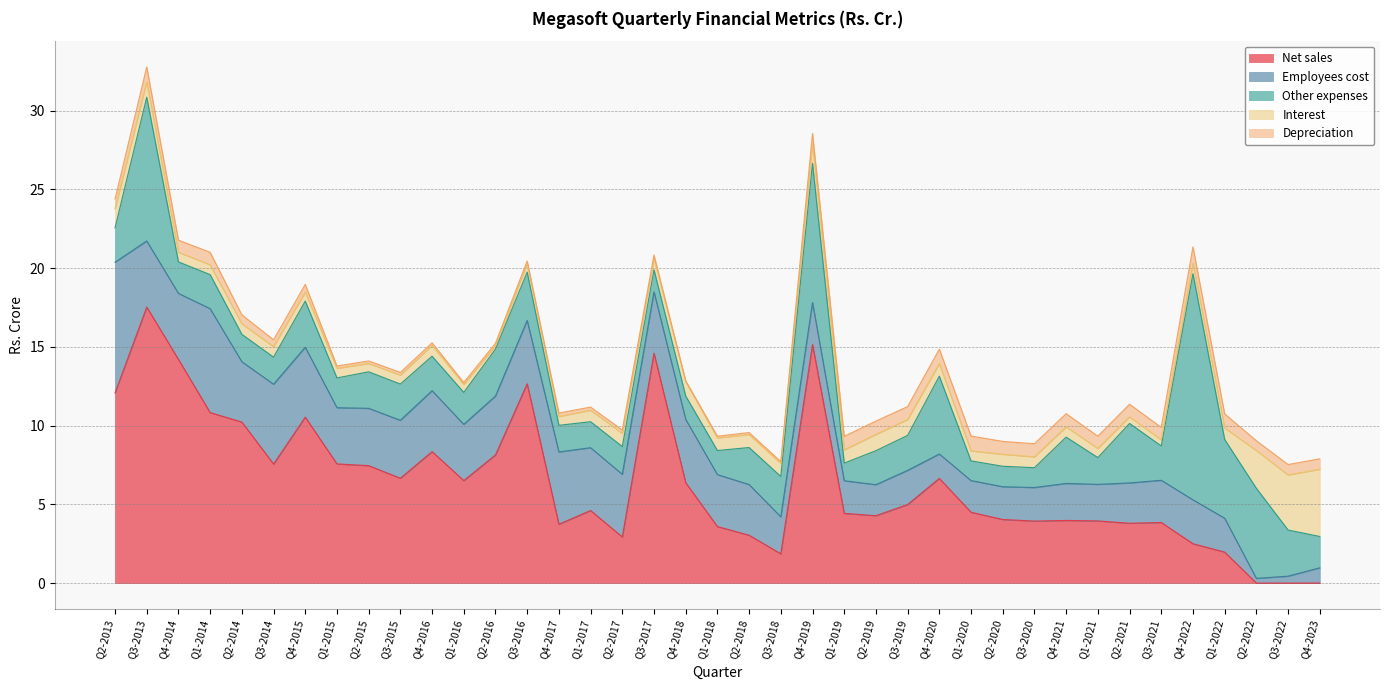

At which label is Interest closest to 2?

Q2-2022